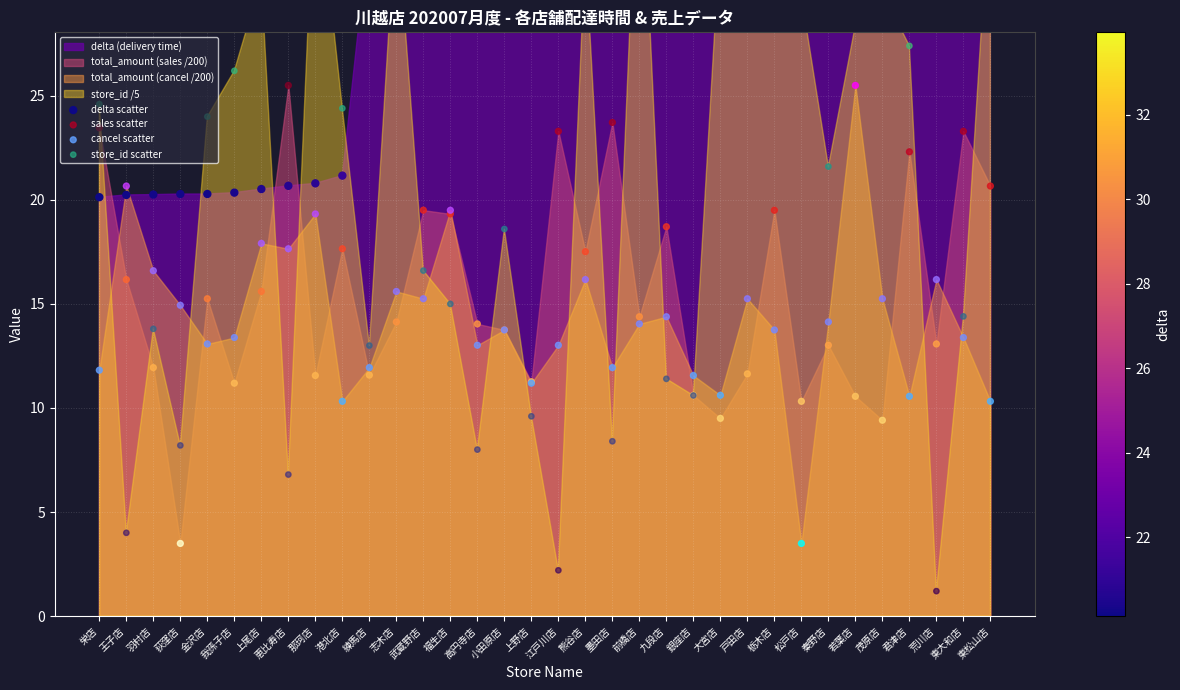

Which series reaches the maximum Y coordinate?

store_id scatter